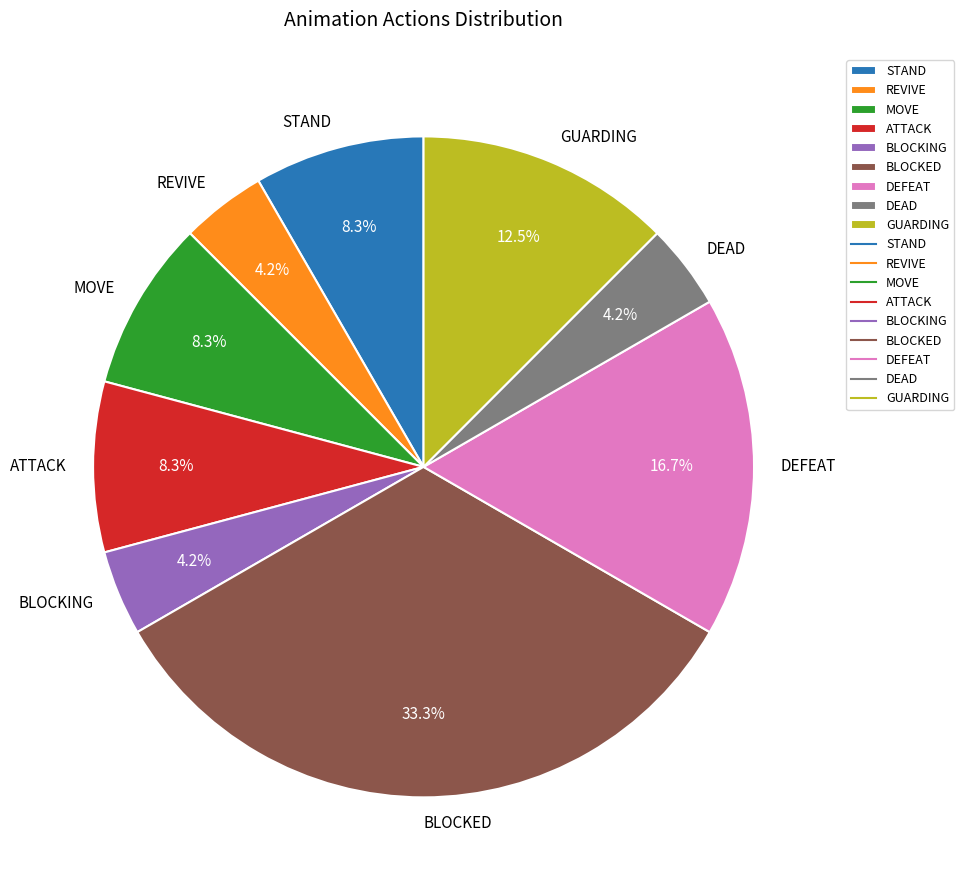

To the nearest percent, what portion does MOVE represent?

8%